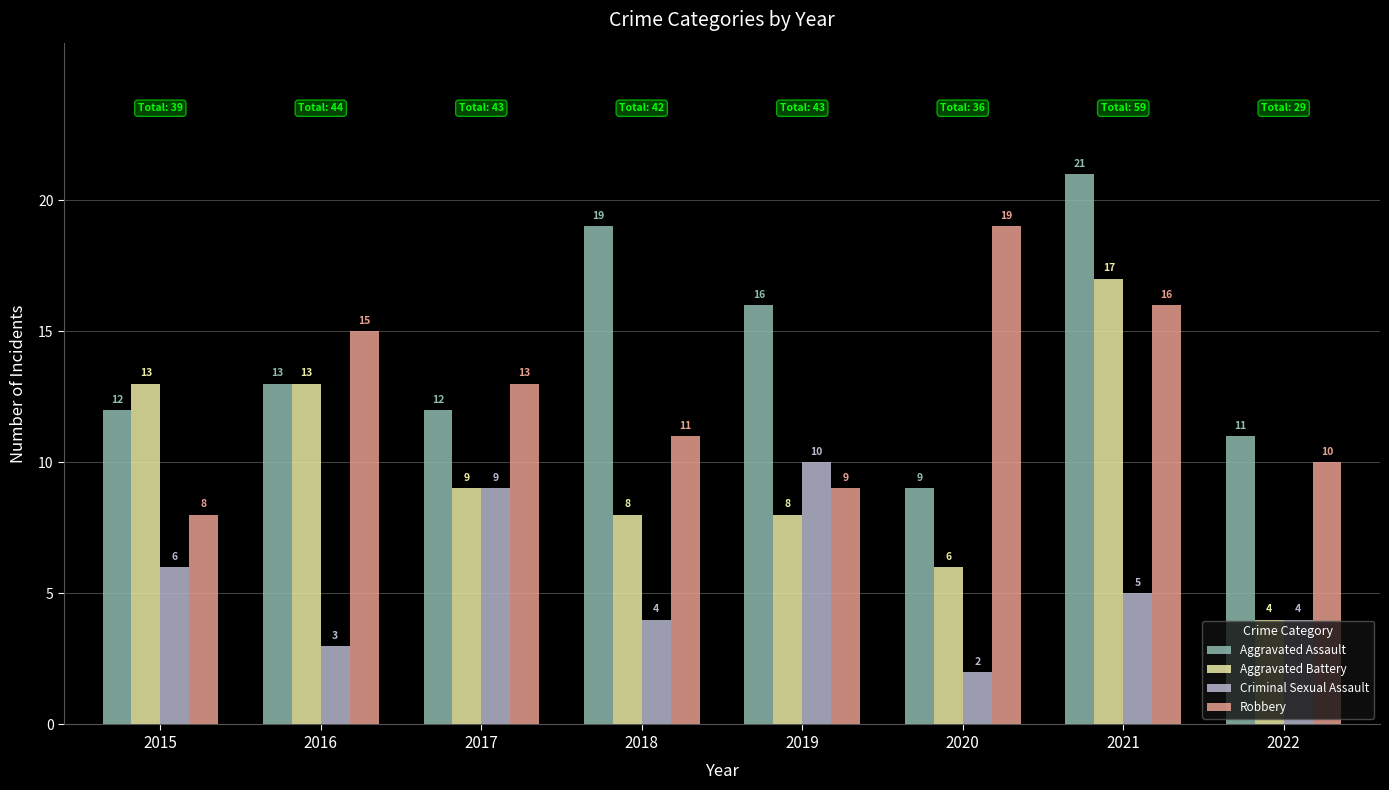

What is the total value across all series at 2021?

59